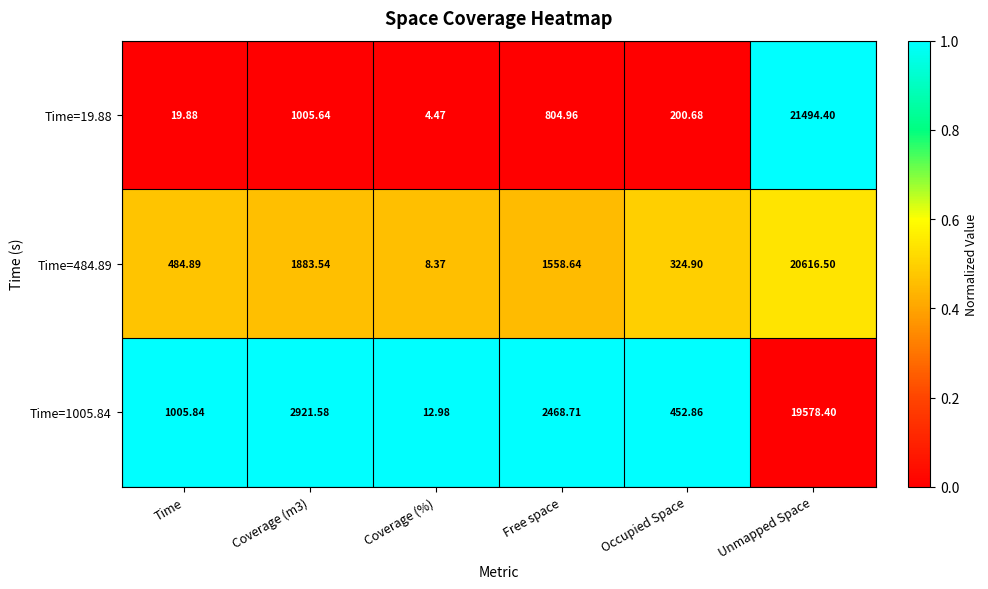

How many distinct data groups are displayed?

3